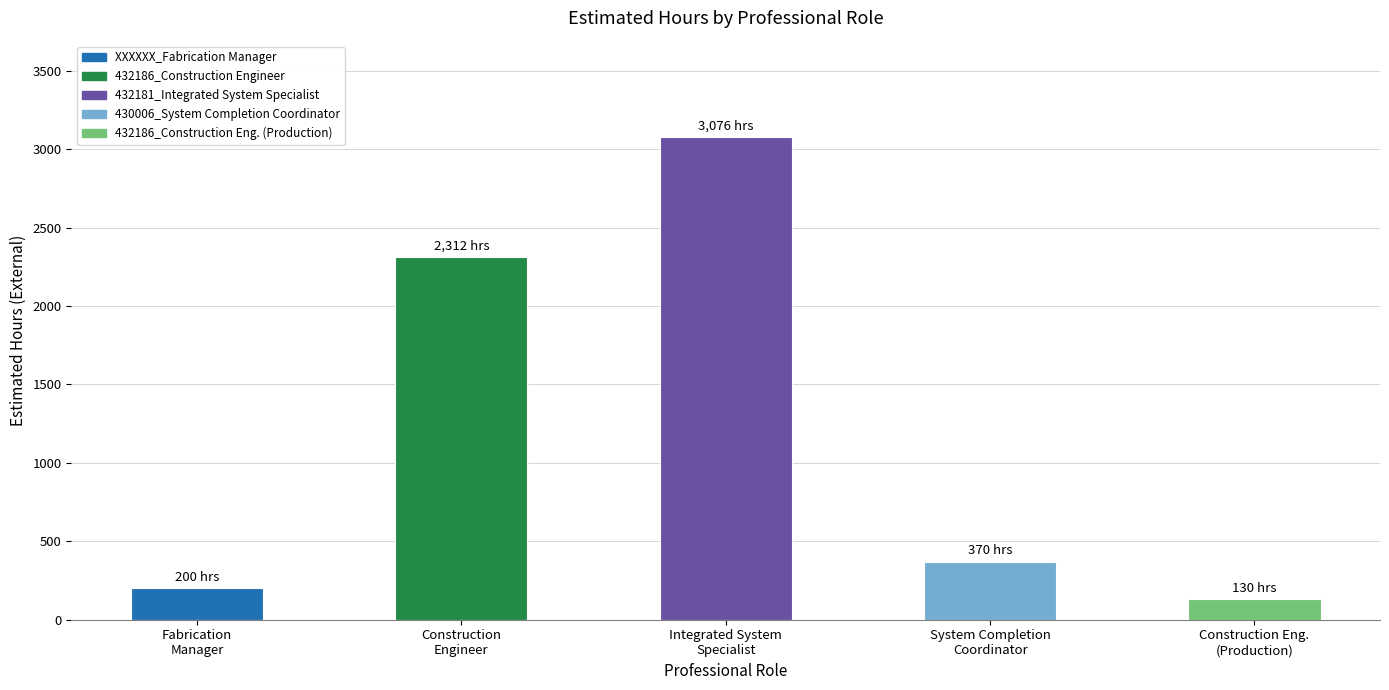

What is the difference between the maximum and second lowest values?

2876